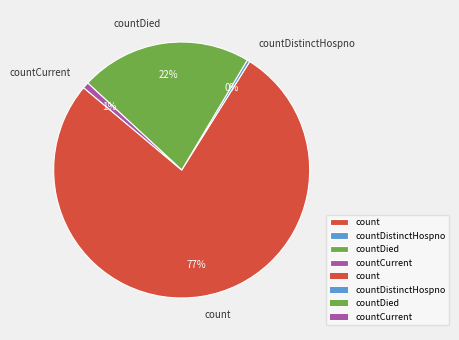

To the nearest percent, what is the difference between the largest and smallest slice percentages?

77%